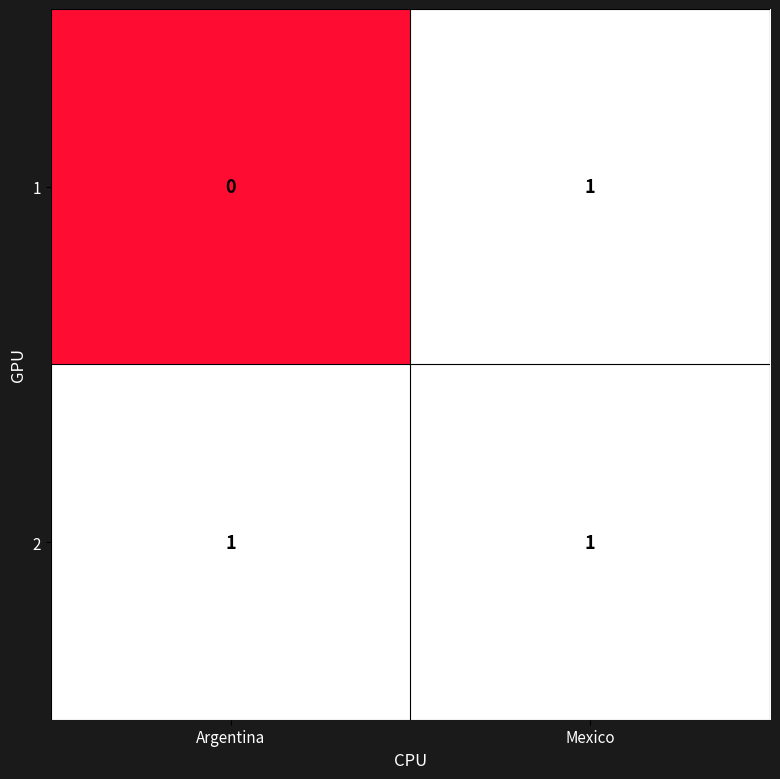

At which category is the sum across all series the highest?

Mexico